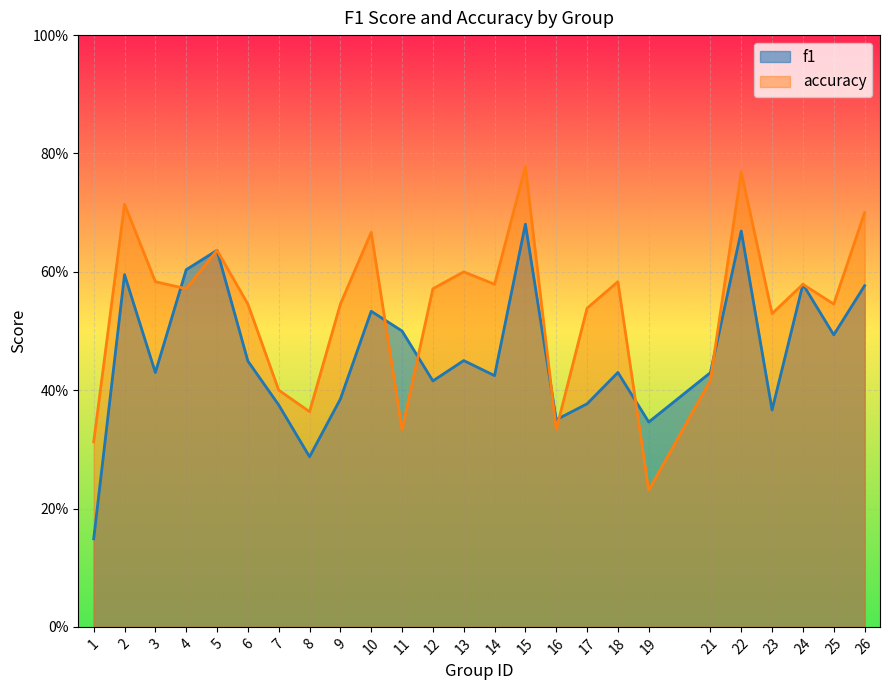

Which series ends up on top after the final intersection of accuracy and f1?

accuracy